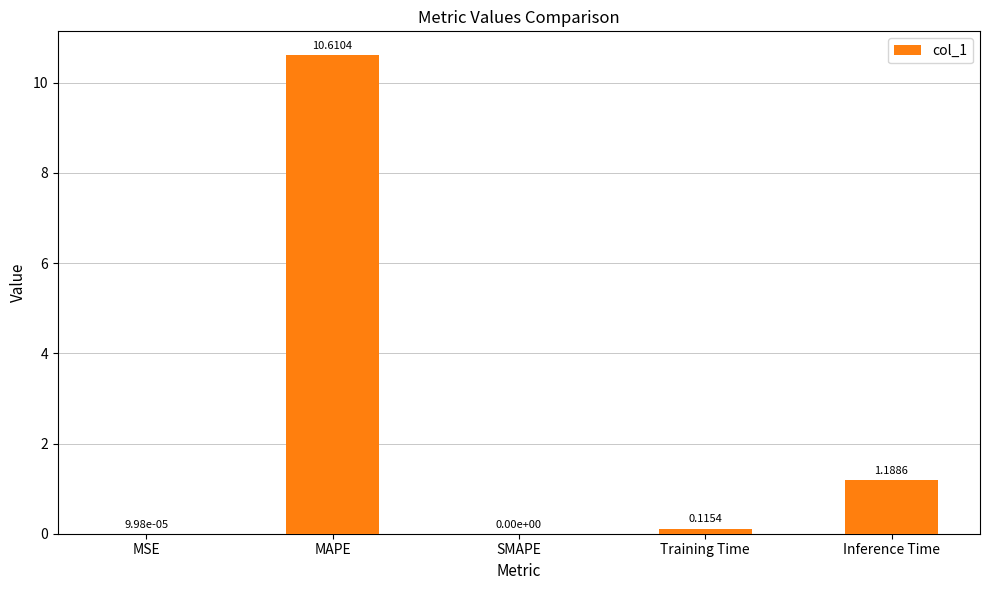

What is the change in value from MSE to Training Time?

+0.1